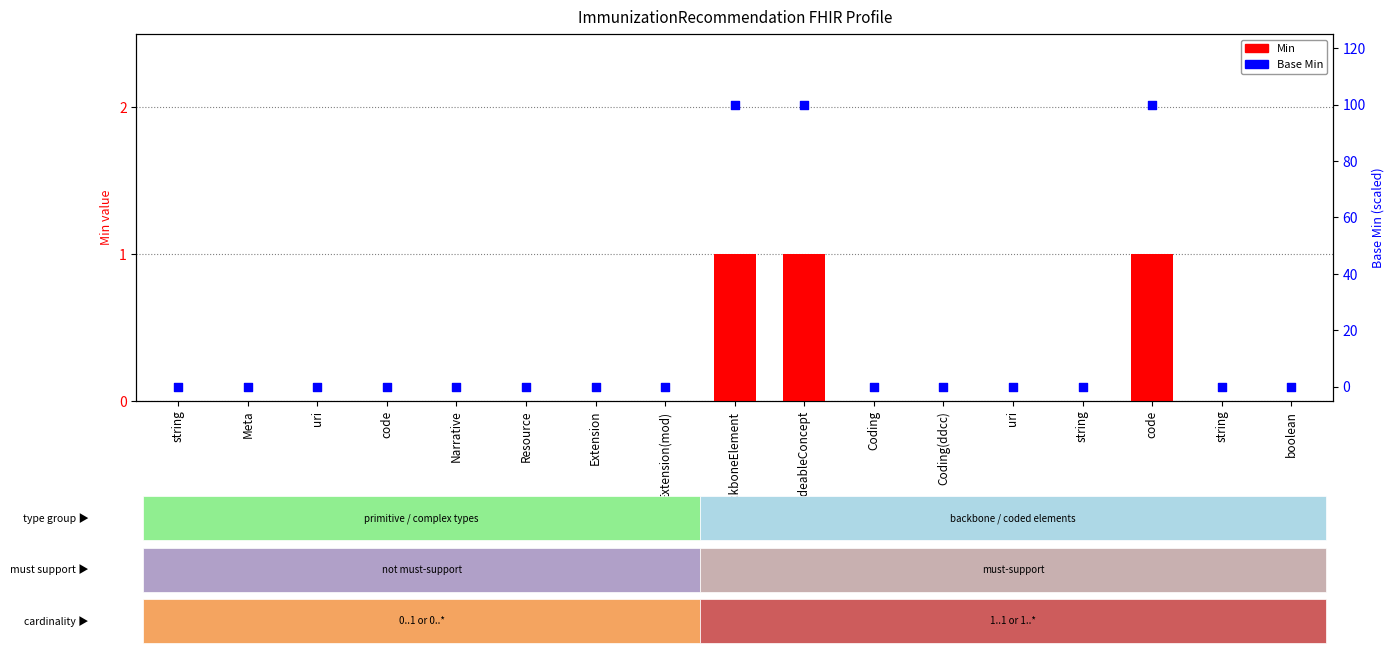

Which series reaches the minimum Y coordinate?

Min